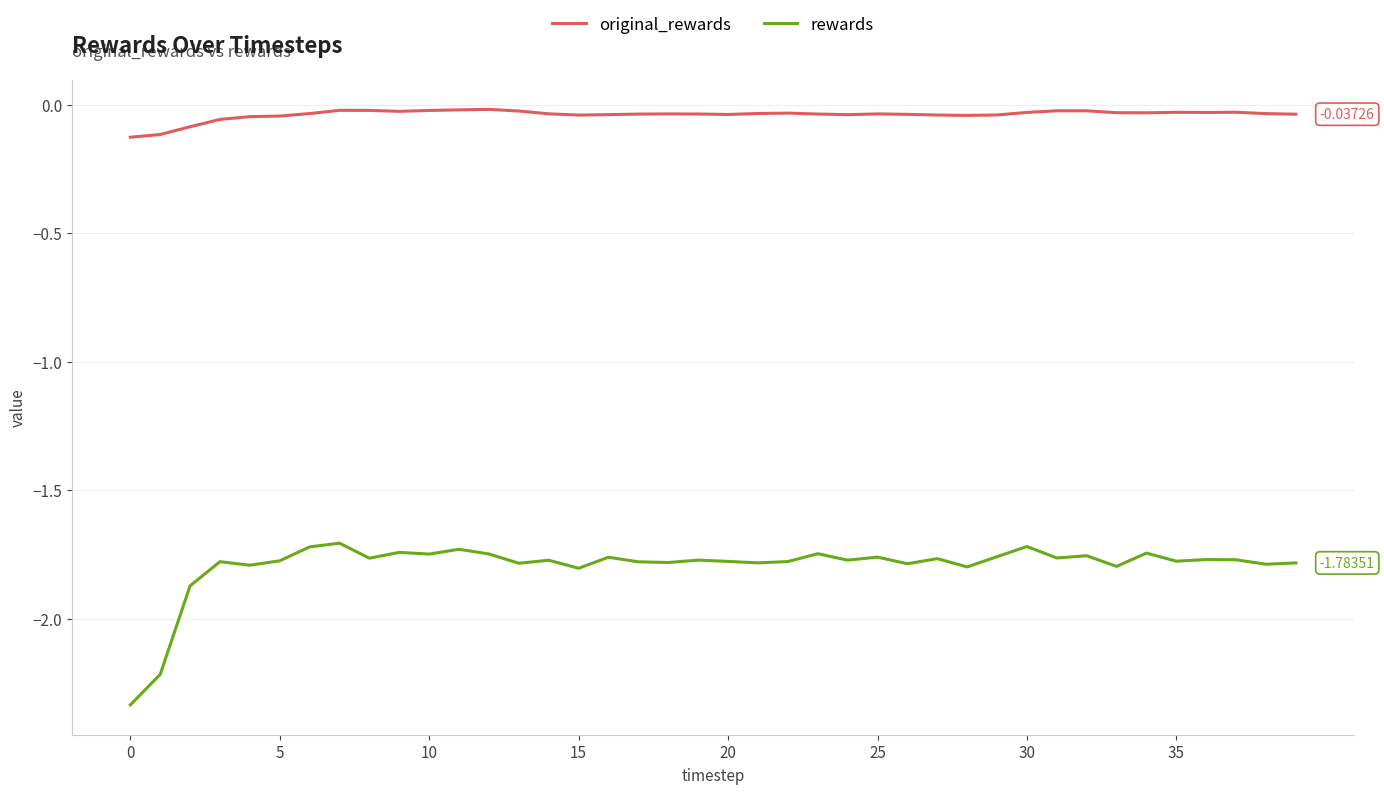

Which series has the largest range (max minus min)?

rewards